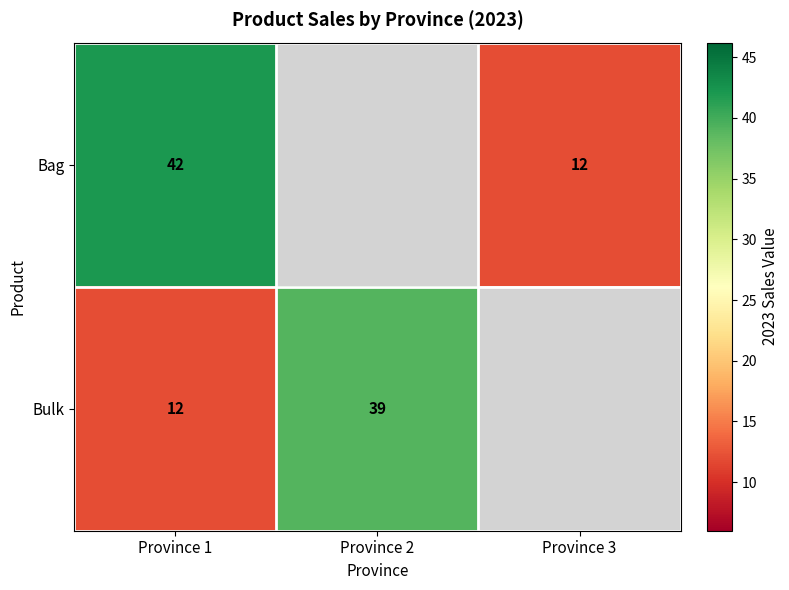

What is the spread (max minus min) of values at Province 1?

30